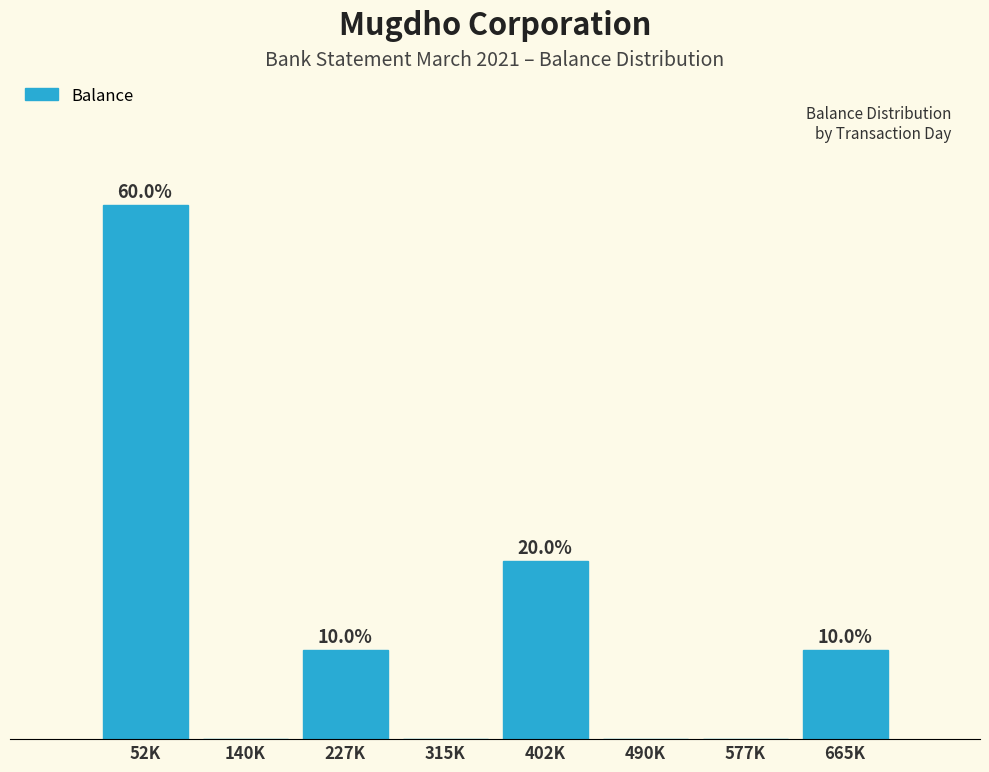

Where is the data nearest to the value 30?

402K